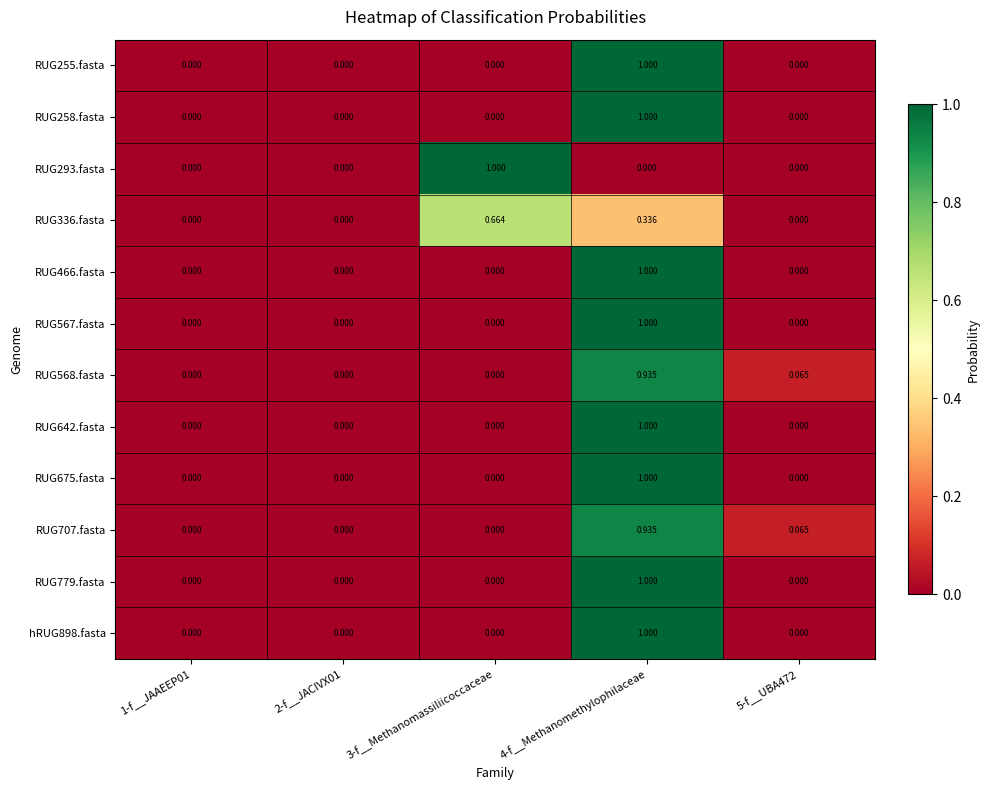

How many data points does each series have?

5